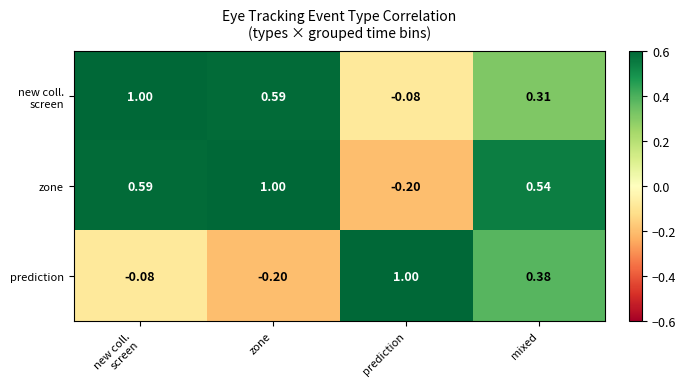

Which series changed the most between zone and mixed?

prediction